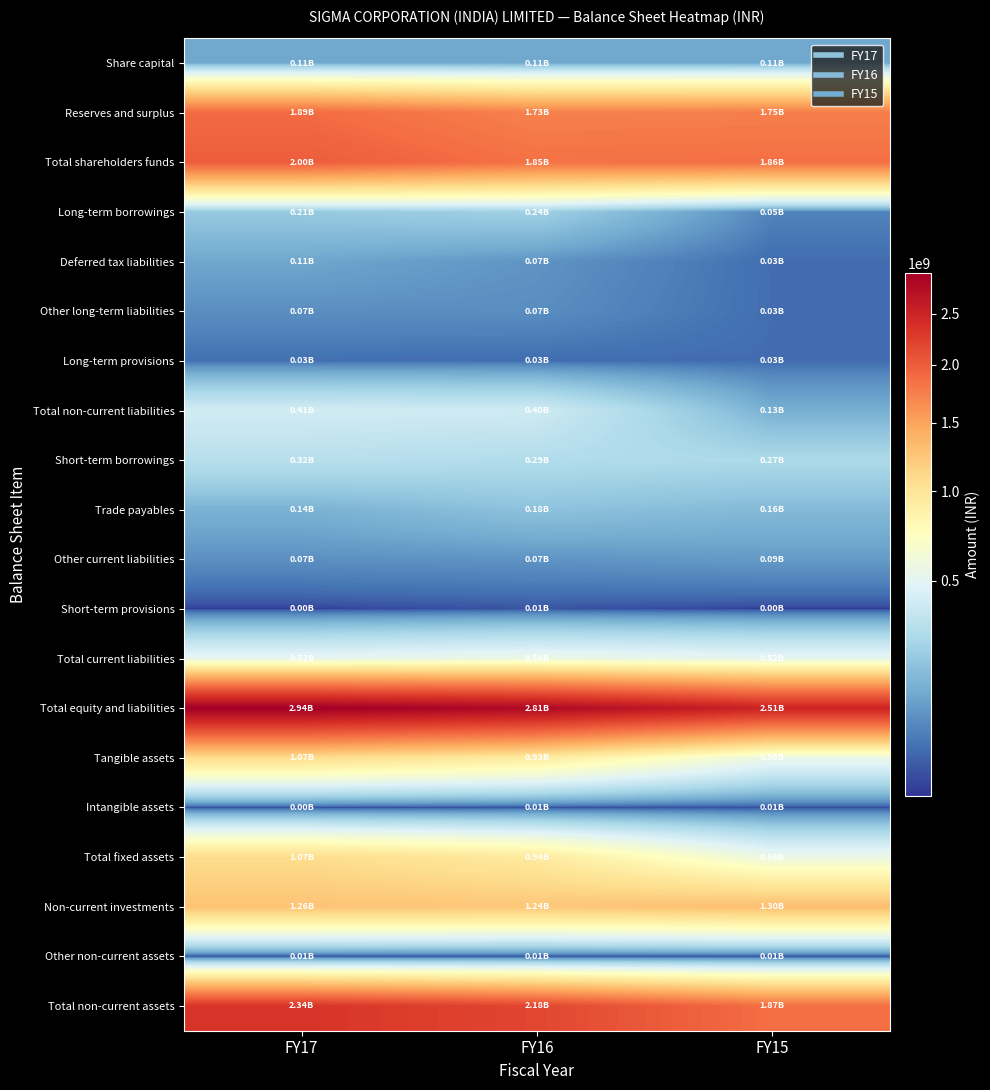

Which category has the highest value across all series?

FY17